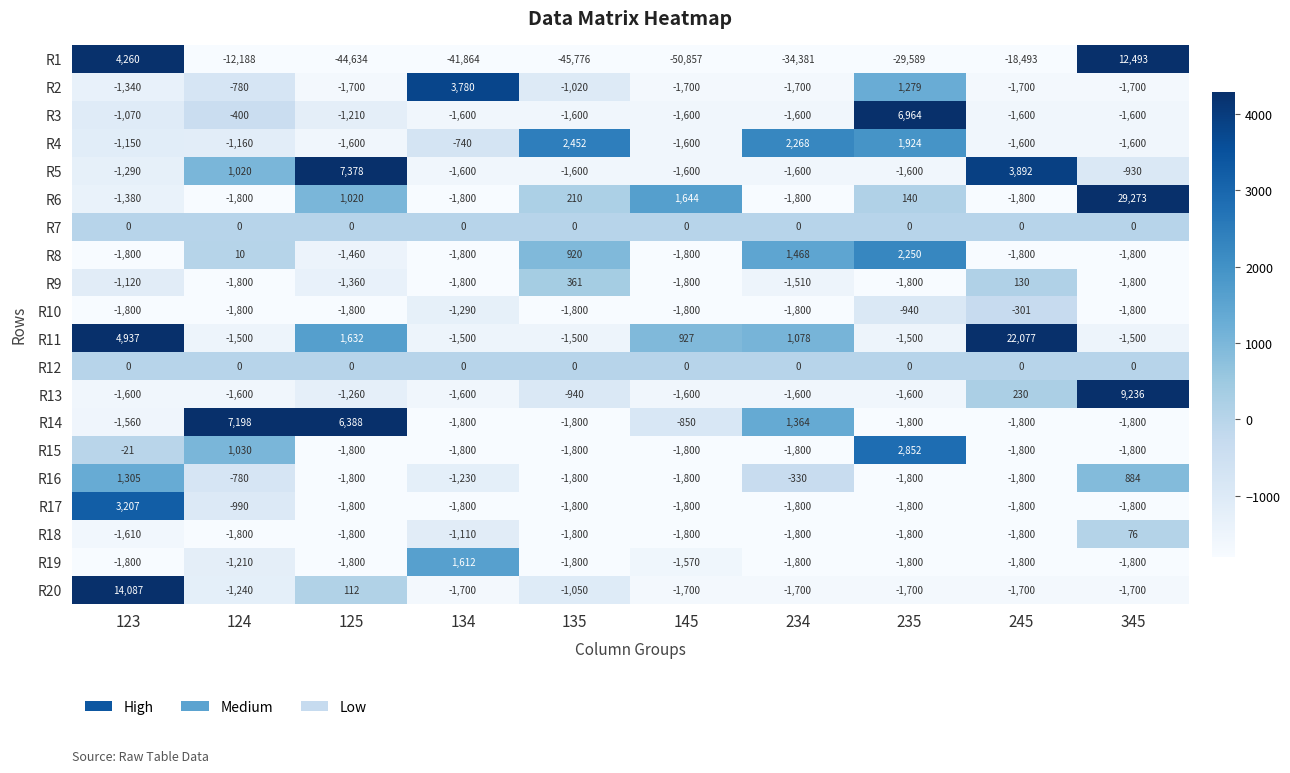

The R1 series shows -18458 at 135. True or false?

False